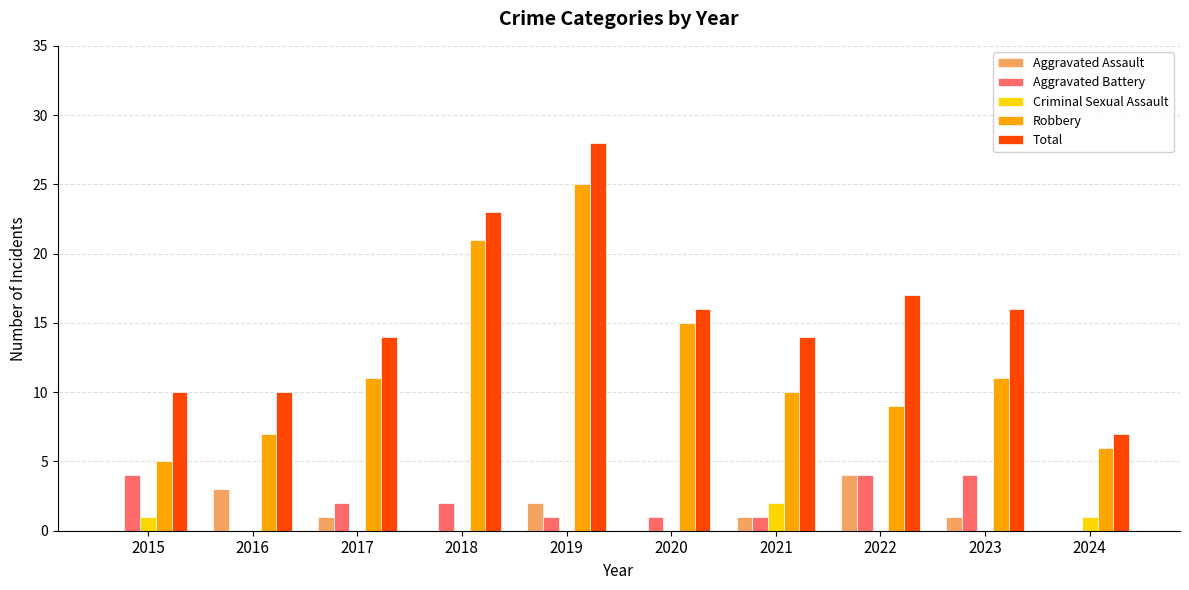

Which category has the highest value across all series?

2019